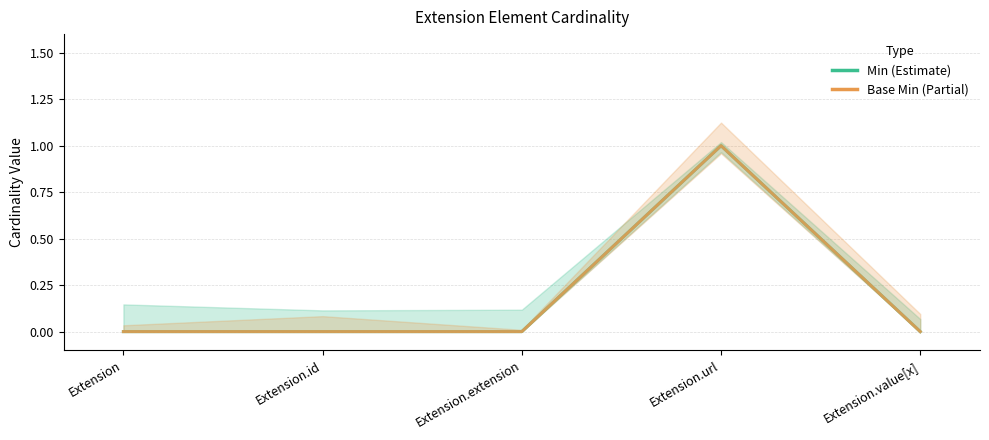

What is the maximum value for Base Min?

1